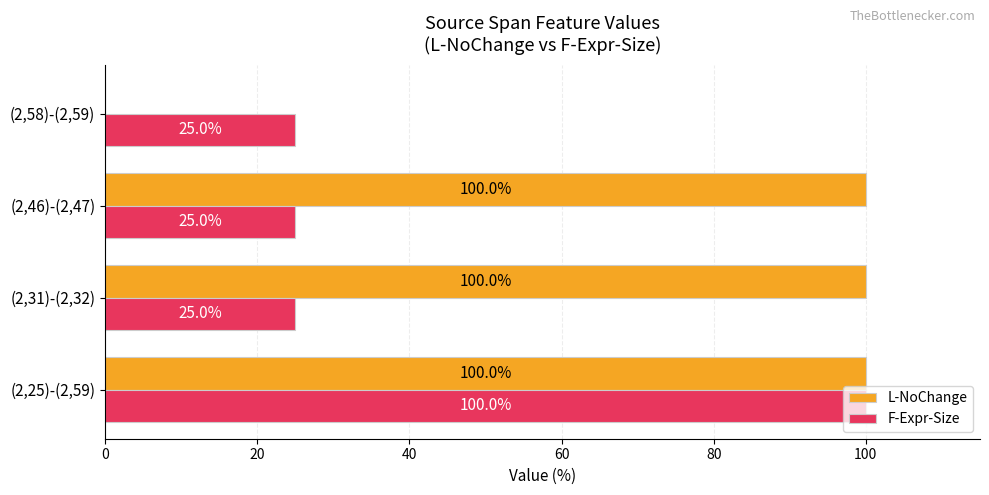

How many distinct data groups are displayed?

2